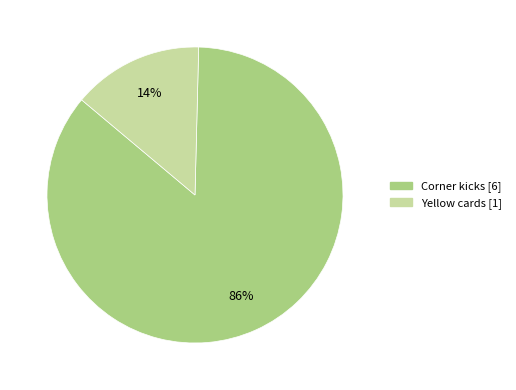

Does Corner kicks represent more than half of the total?

Yes